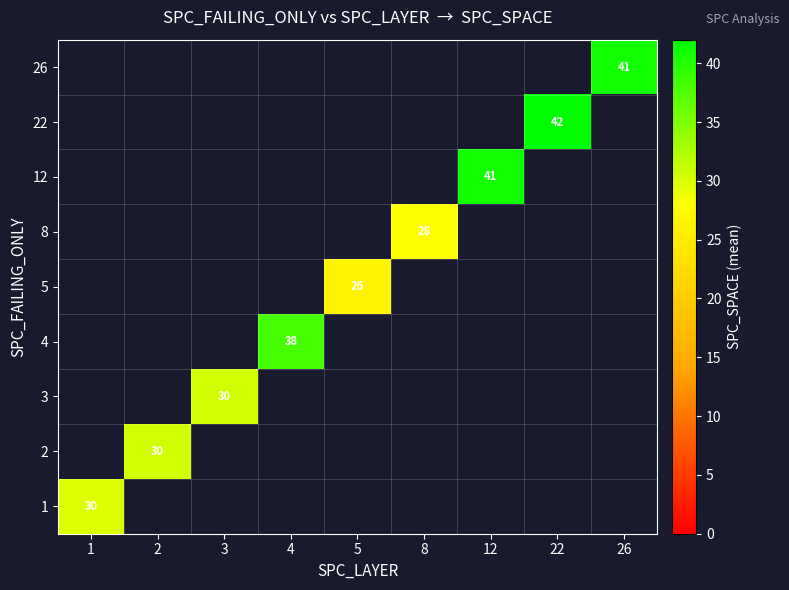

How many distinct data groups are displayed?

9